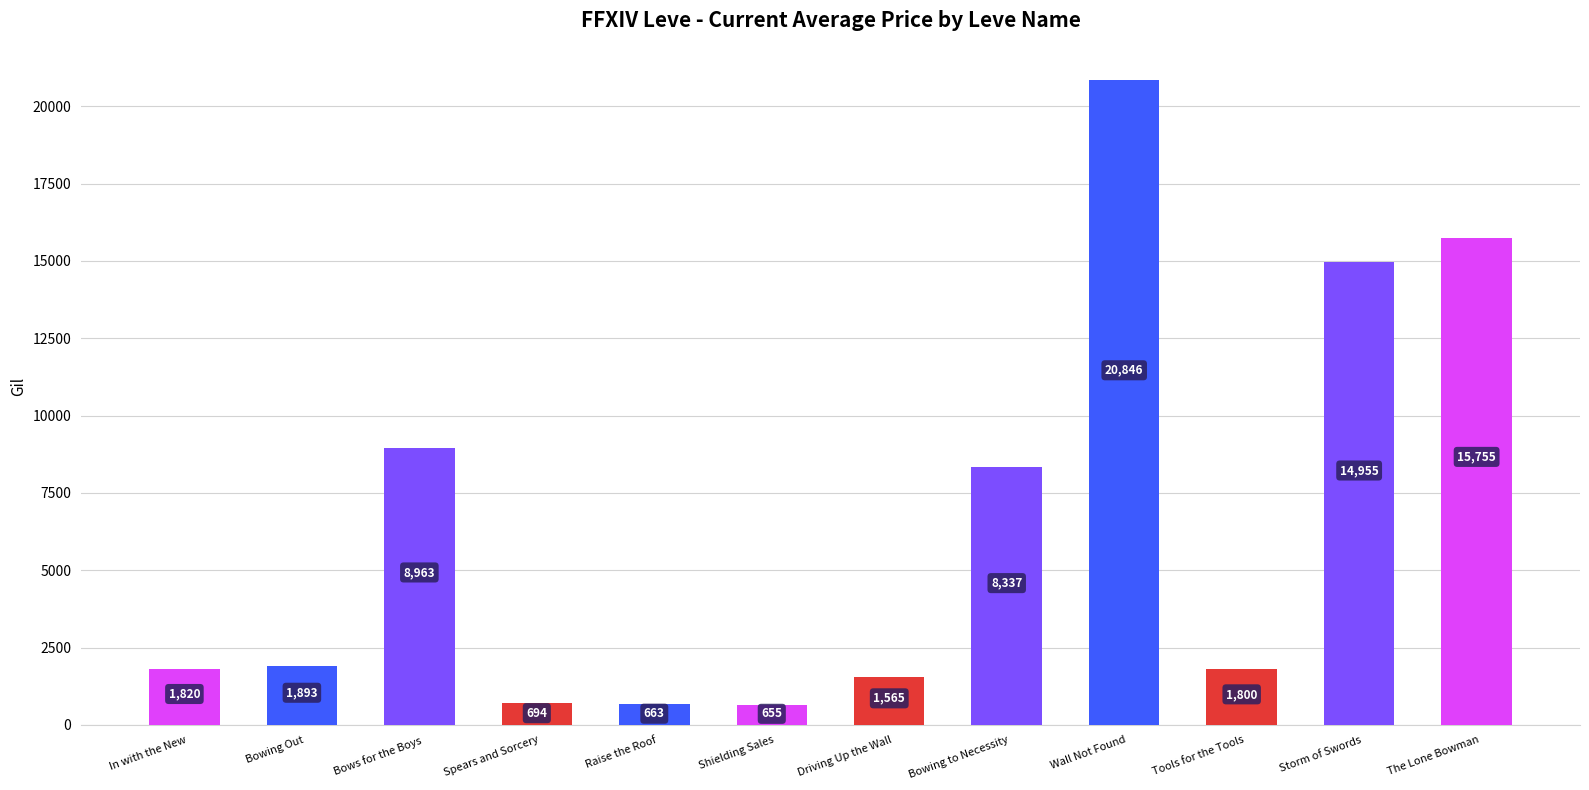

What is the label of the 1st bar from the left?

In with the New